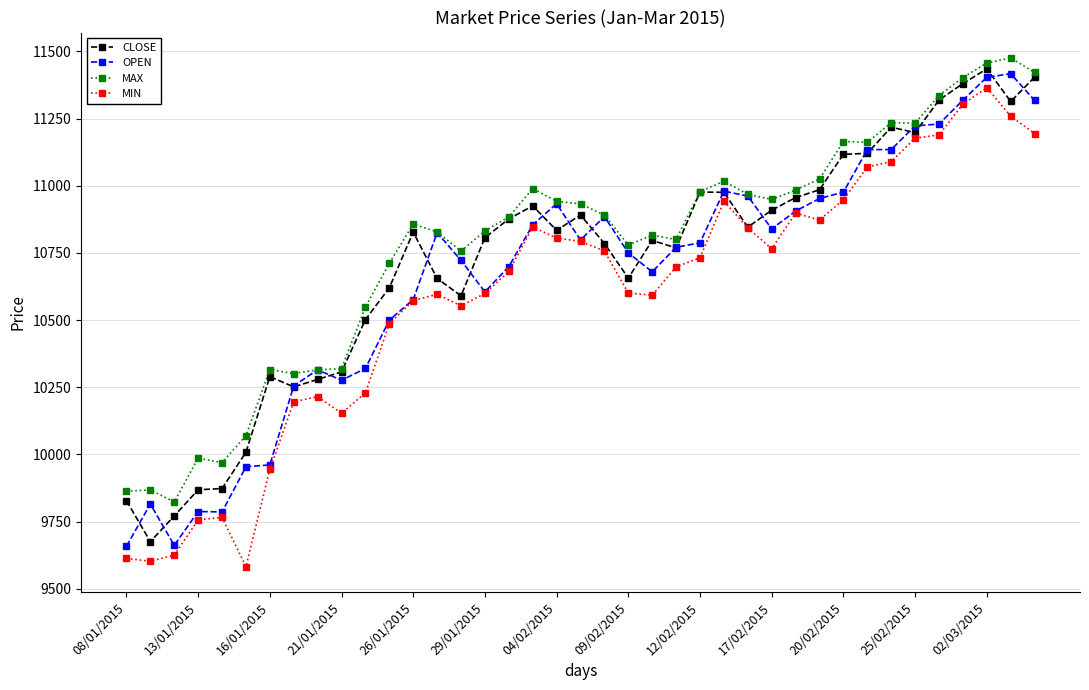

True or false: MIN and MAX intersect in this chart.

False